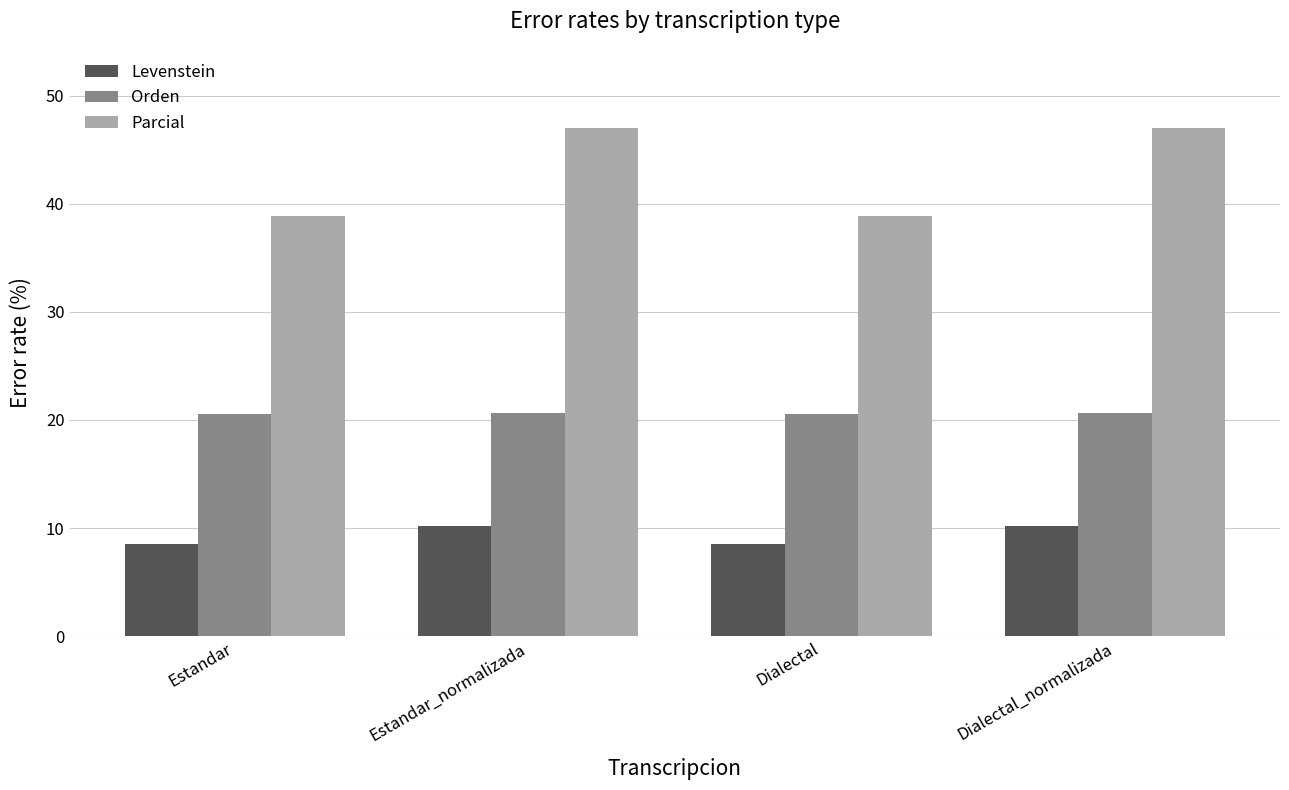

At Dialectal_normalizada, list the series in order from smallest to largest.

Levenstein, Orden, Parcial